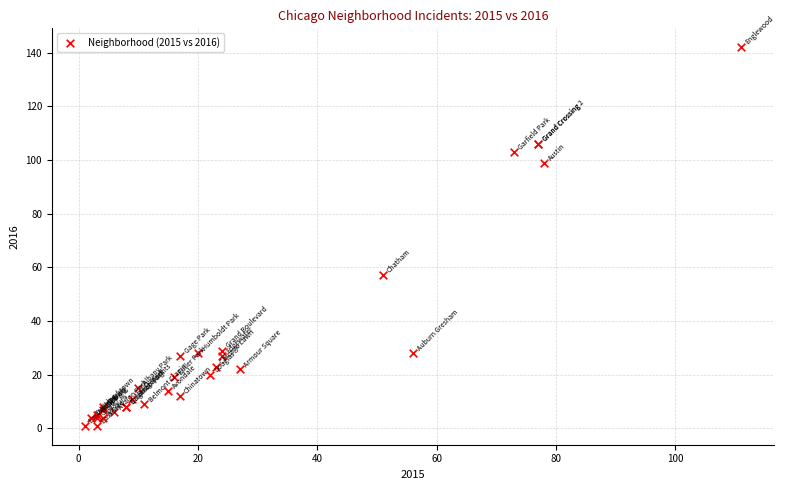

What Y value in the scatter plot is closest to 71?

57